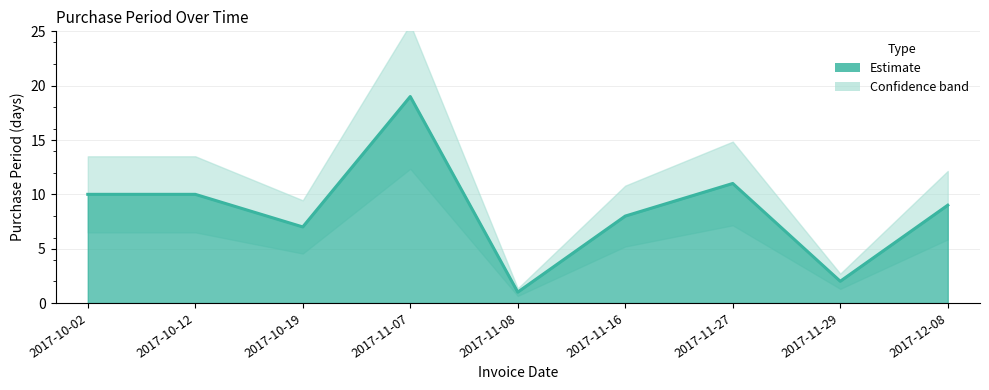

Does the chart have visible grid lines?

Yes